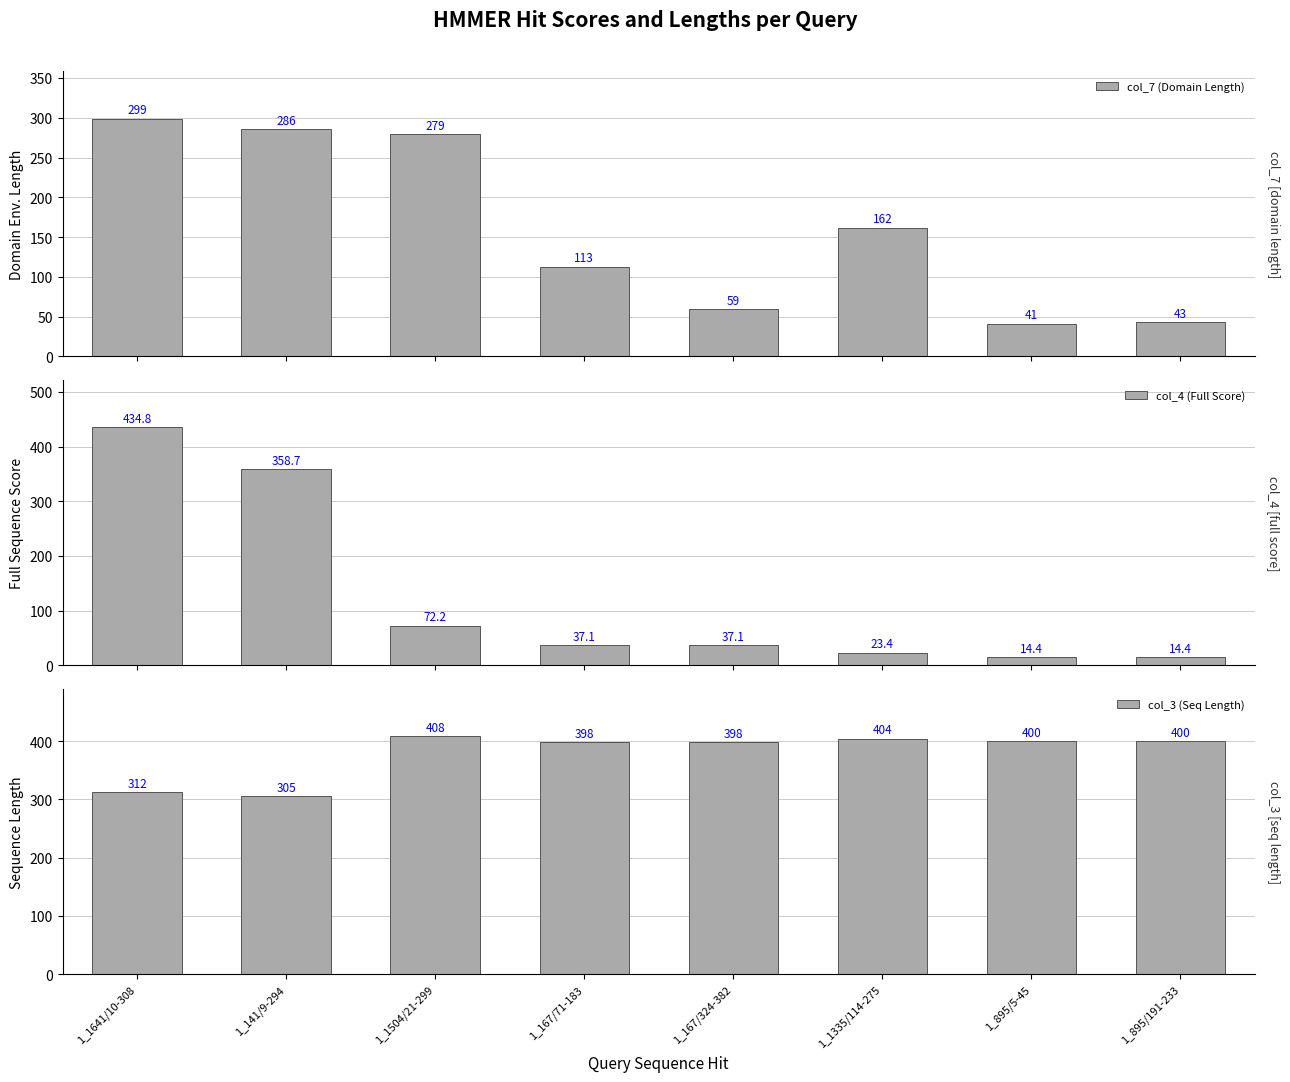

Read the col_7 (Domain Length) value at 1_167/324-382.

59.0